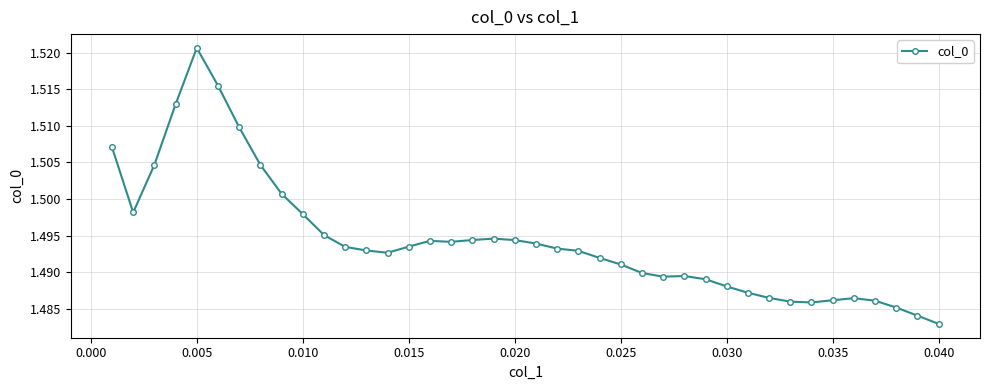

Count the values in the range 1 to 2.

40